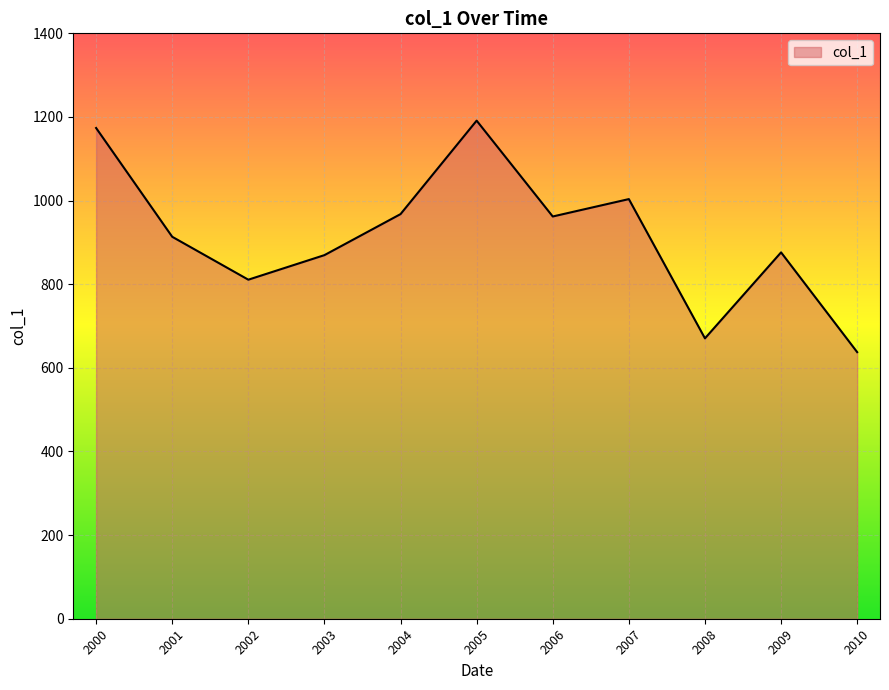

At which category does the data reach its first local peak?

2005